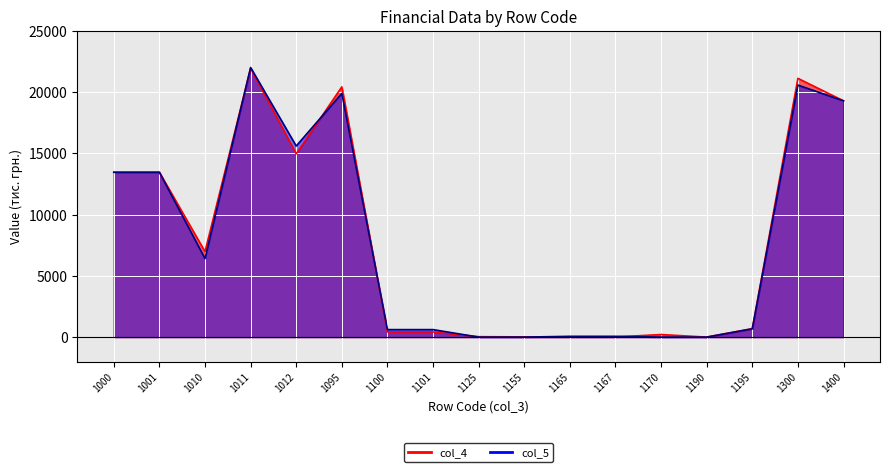

Reading right to left, what are all the values shown in this chart?

col_4: 19272	21106	693	1	210	12	12	18	34	418	418	20413	14951	21919	6968	13445	13445
col_5: 19272	20555	676	0	0	64	64	0	0	612	612	19879	15588	21991	6403	13445	13445